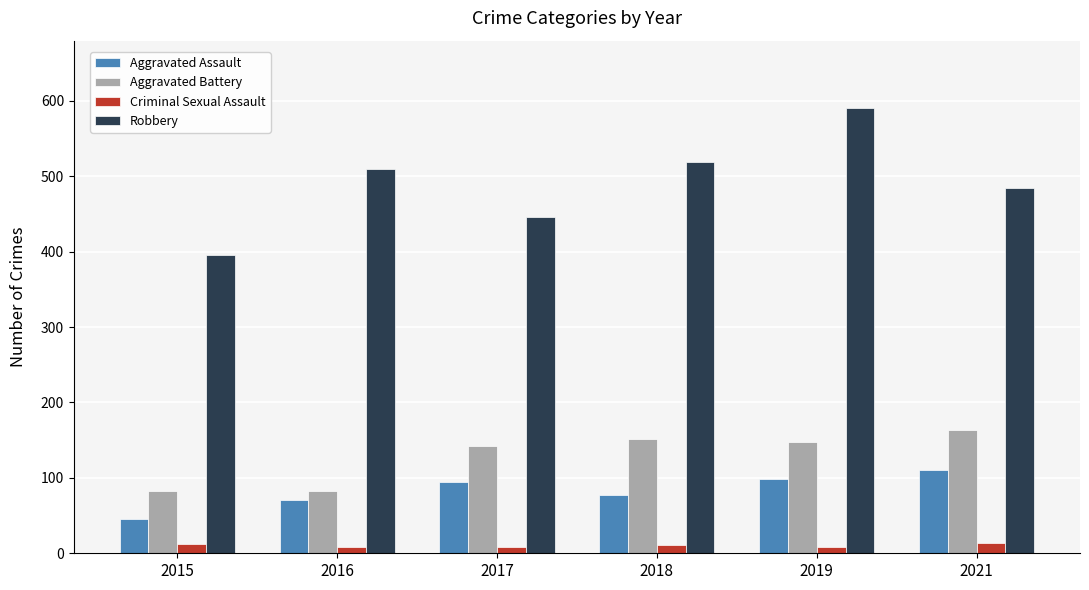

Is the value of Criminal Sexual Assault at 2017 greater than the value of Aggravated Assault at 2021?

No